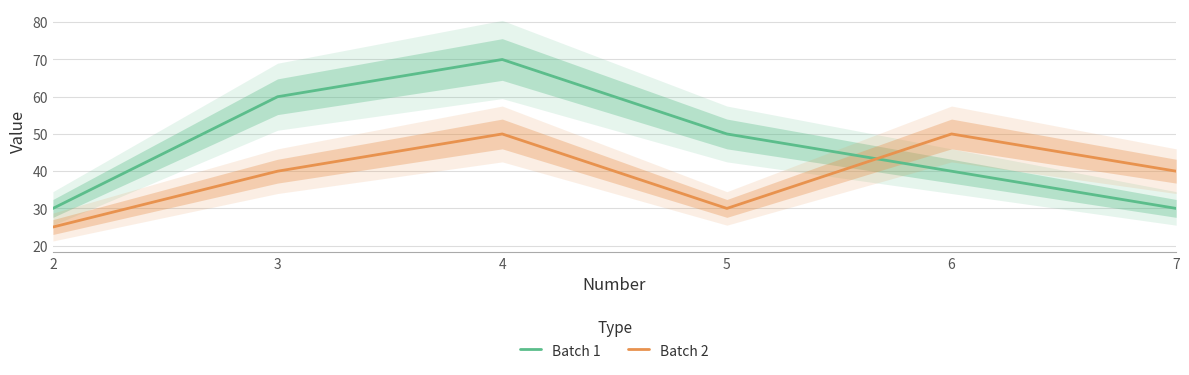

Rank the series by their maximum value, from highest to lowest.

Batch 1, Batch 2